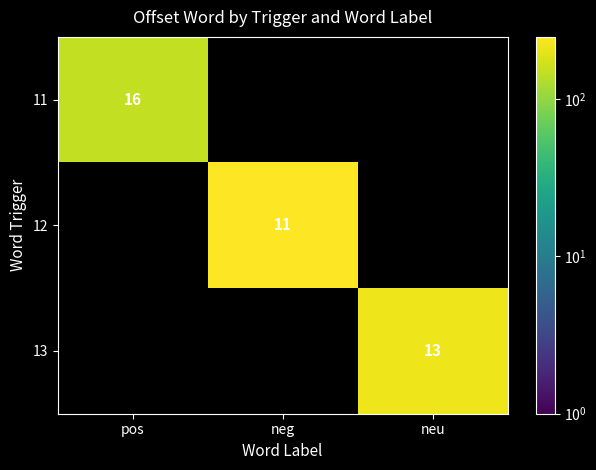

What is the total value across all series at neu?

213.2